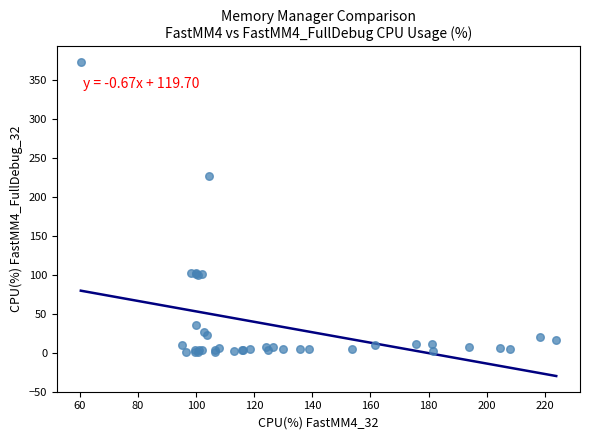

What Y value in the scatter plot is closest to 186?

226.7